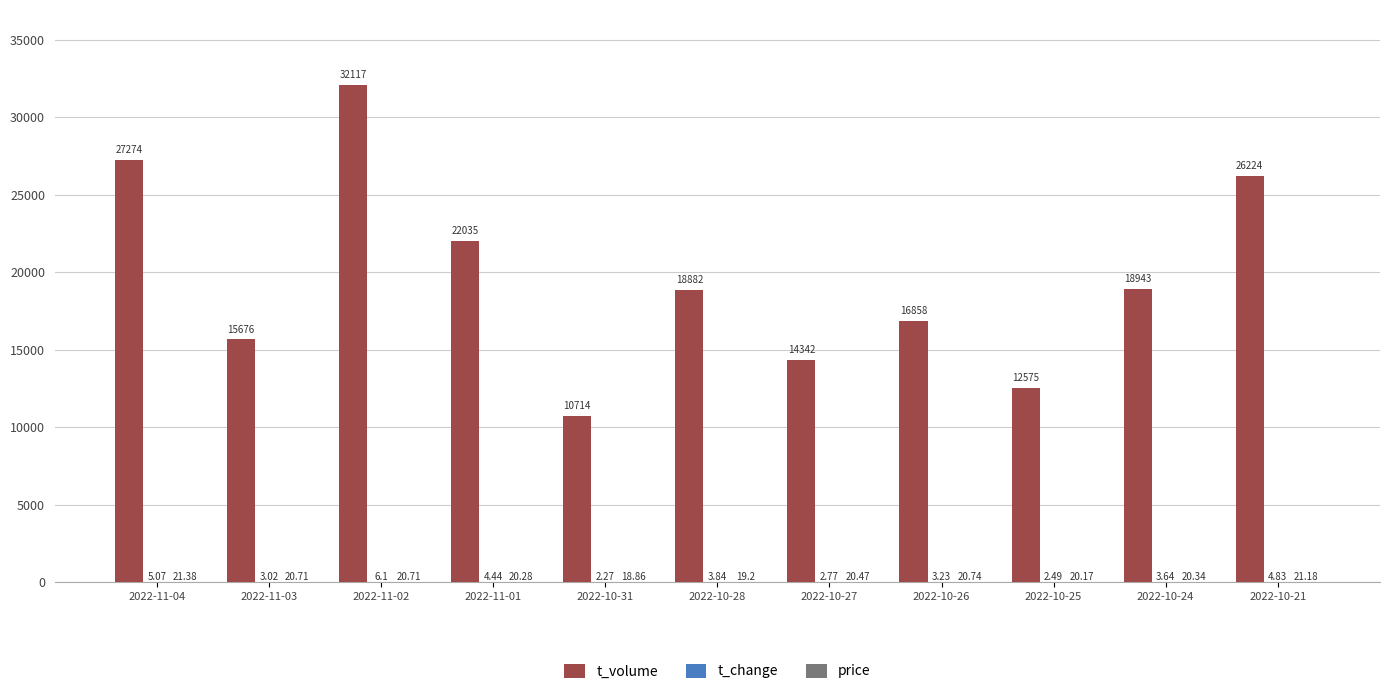

Are the bars grouped side by side (vs. stacked)?

Yes